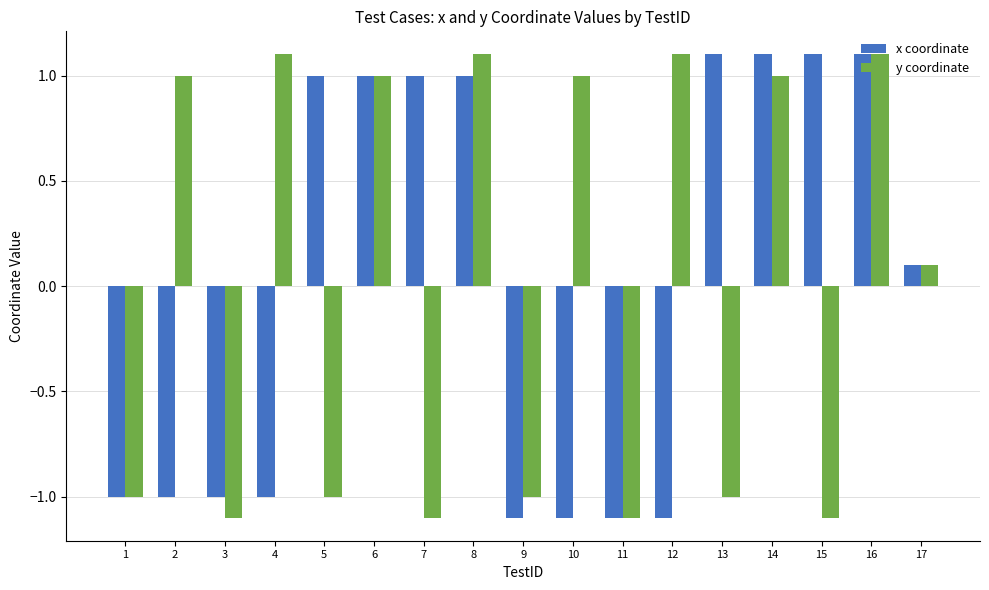

What is the spread (max minus min) of values at 7?

2.1